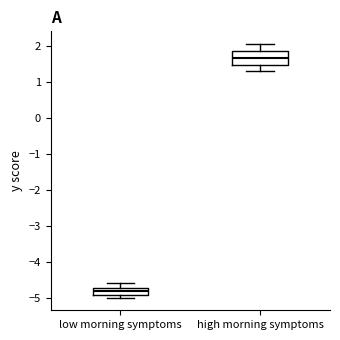

Which box has the lowest median line?

low morning symptoms